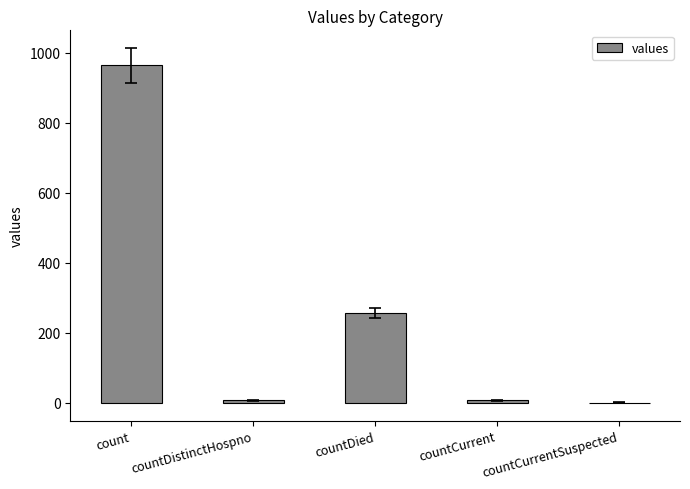

Reading right to left, extract all data points from this chart.

countCurrentSuspected=0	countCurrent=6	countDied=256	countDistinctHospno=6	count=964